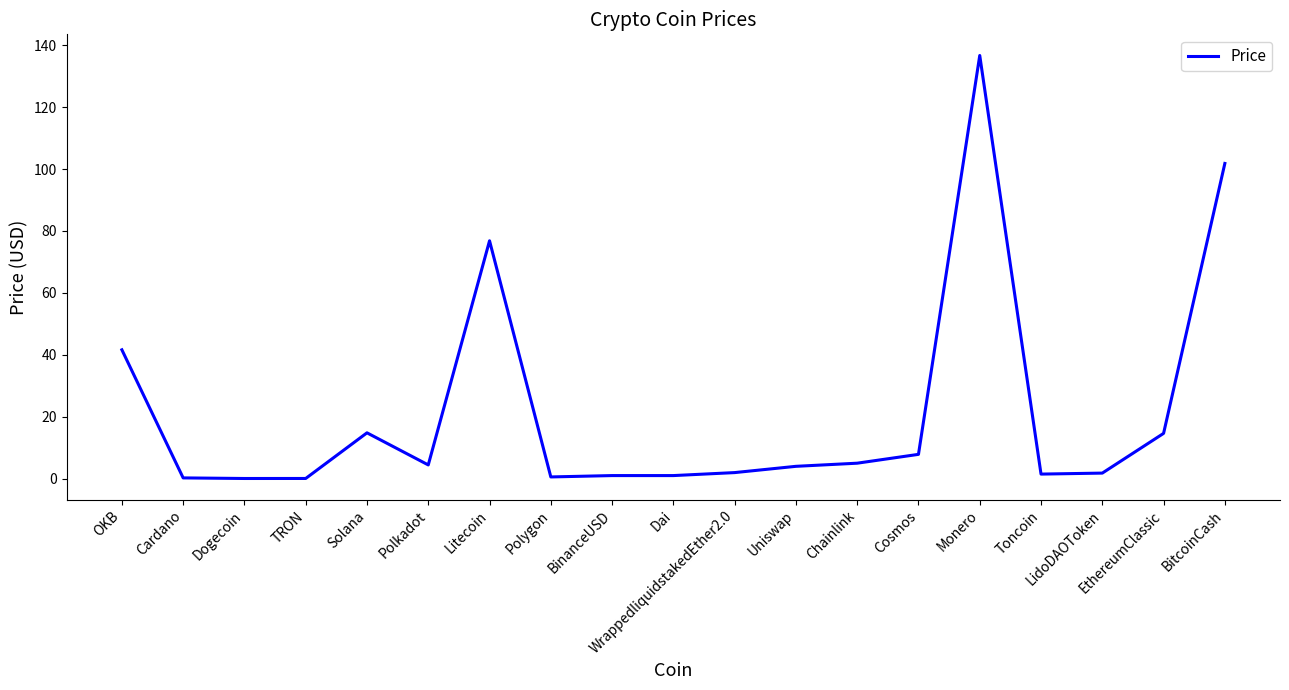

Which label corresponds to the largest value in the chart?

Monero